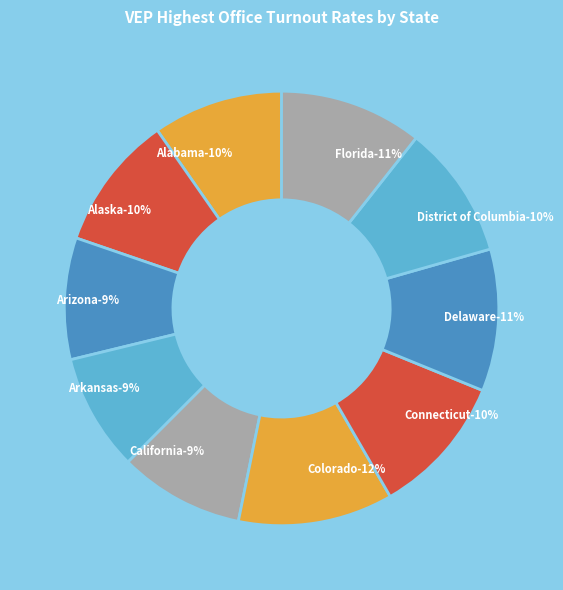

Which slice is the smallest?

Arkansas